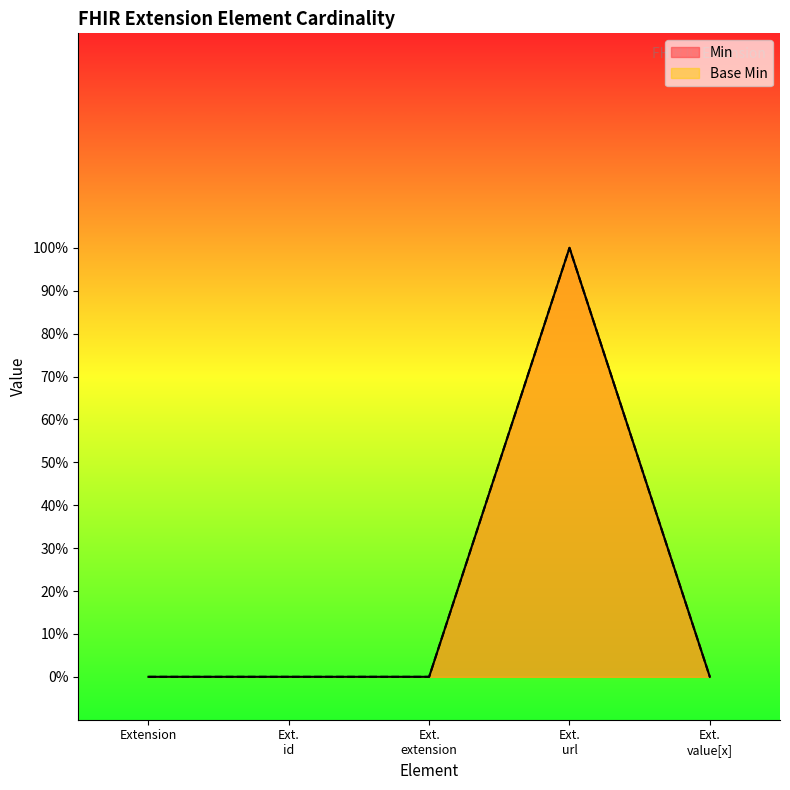

What is the greatest value displayed?

1